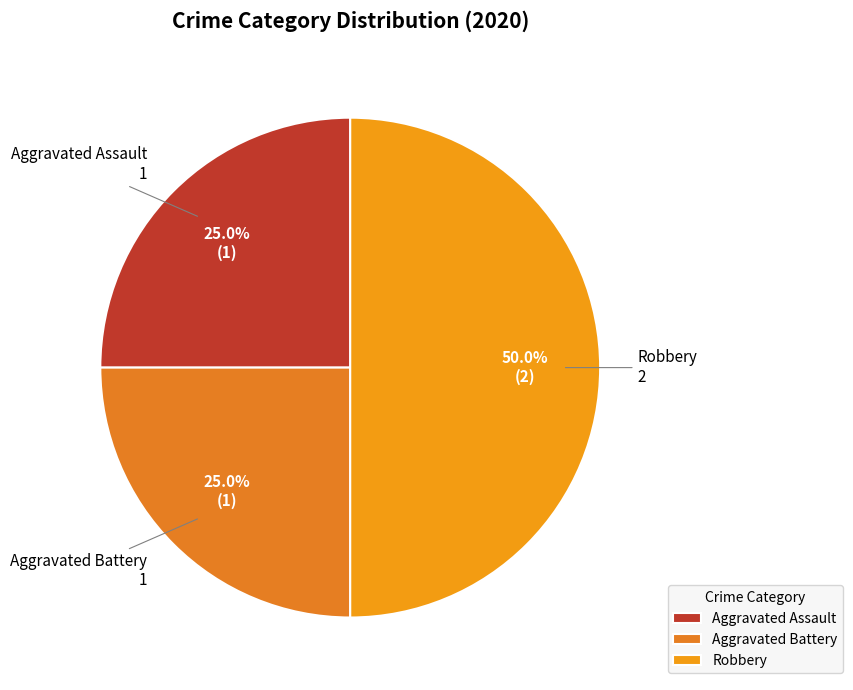

To the nearest percent, what percentage of the pie is Aggravated Battery?

25%